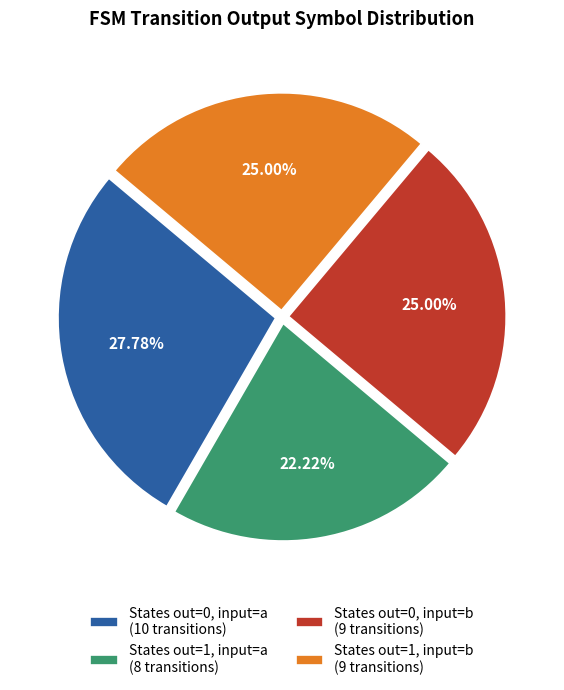

Is there any slice that represents more than half of the pie?

No